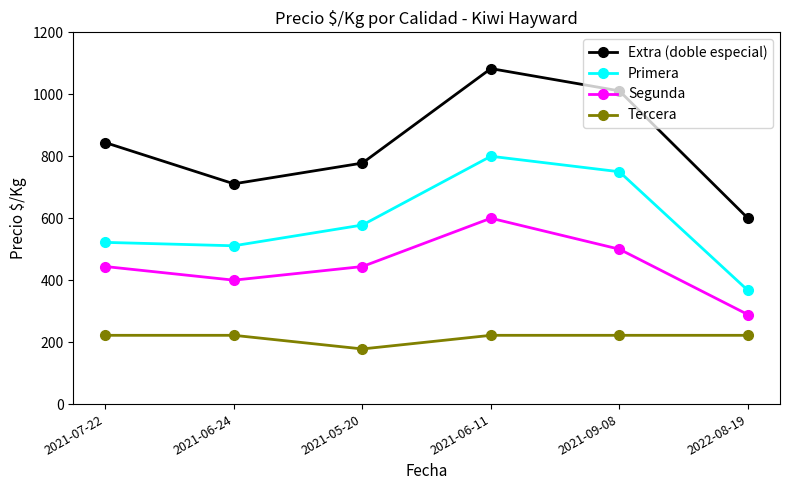

The value of Segunda at 2021-06-11 is 600. True or false?

True